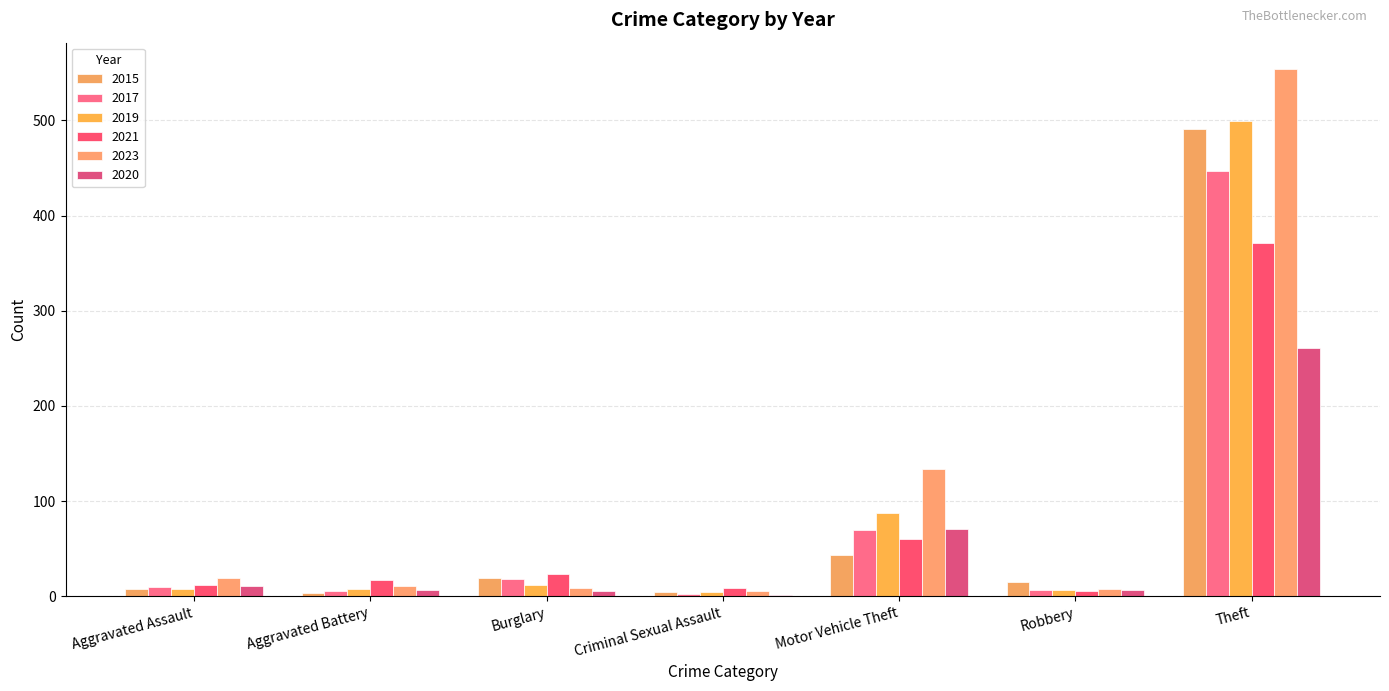

Which series has the widest spread of values?

2023